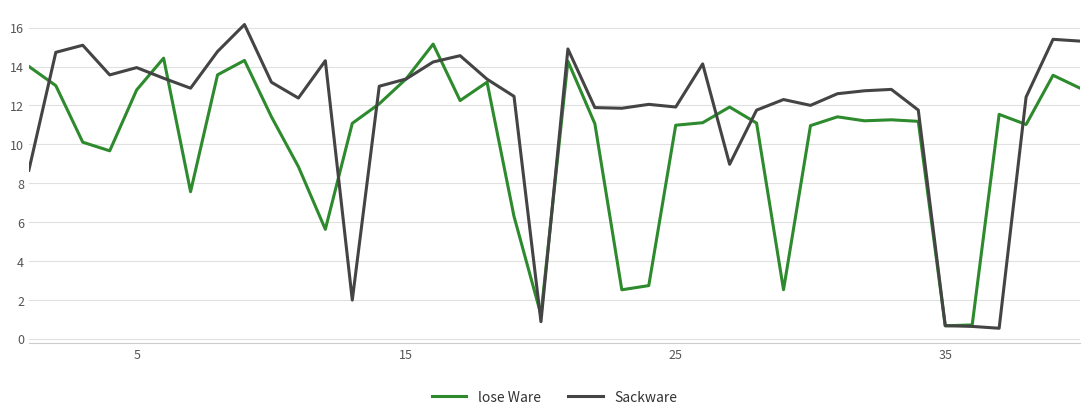

Which series has the largest range (max minus min)?

Sackware